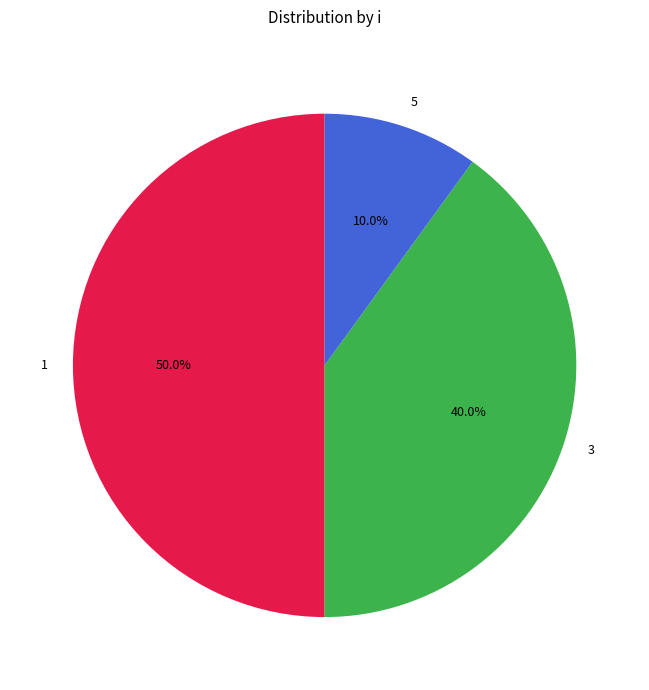

Is it true that 1 is 50% of the pie?

True